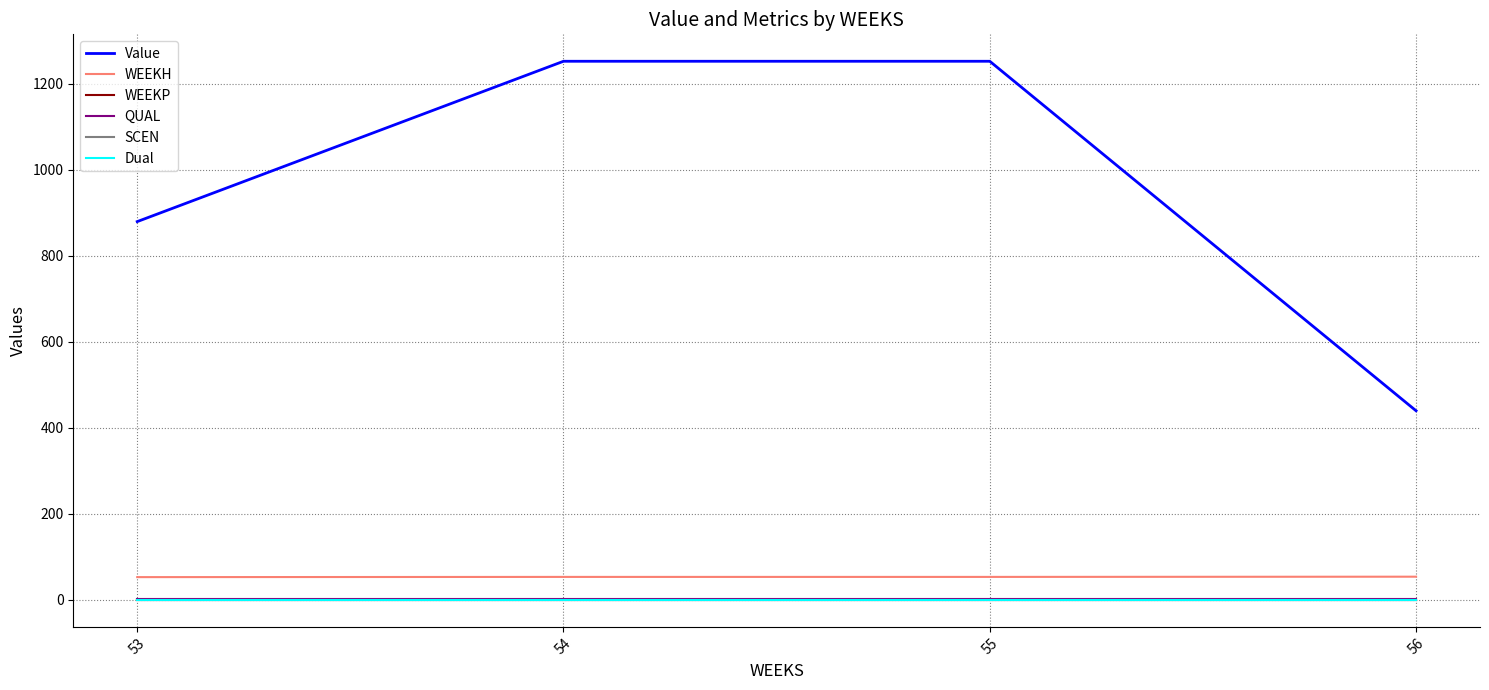

List the labels in order of WEEKP value, smallest first.

53, 54, 55, 56